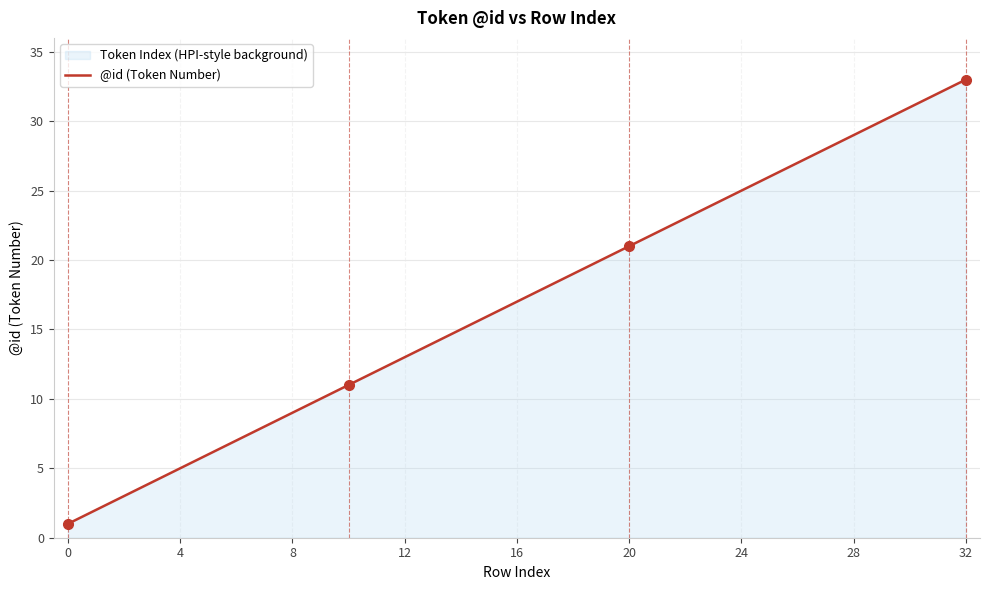

Reading left to right, list all the values displayed in this chart.

1	2	3	4	5	6	7	8	9	10	11	12	13	14	15	16	17	18	19	20	21	22	23	24	25	26	27	28	29	30	31	32	33